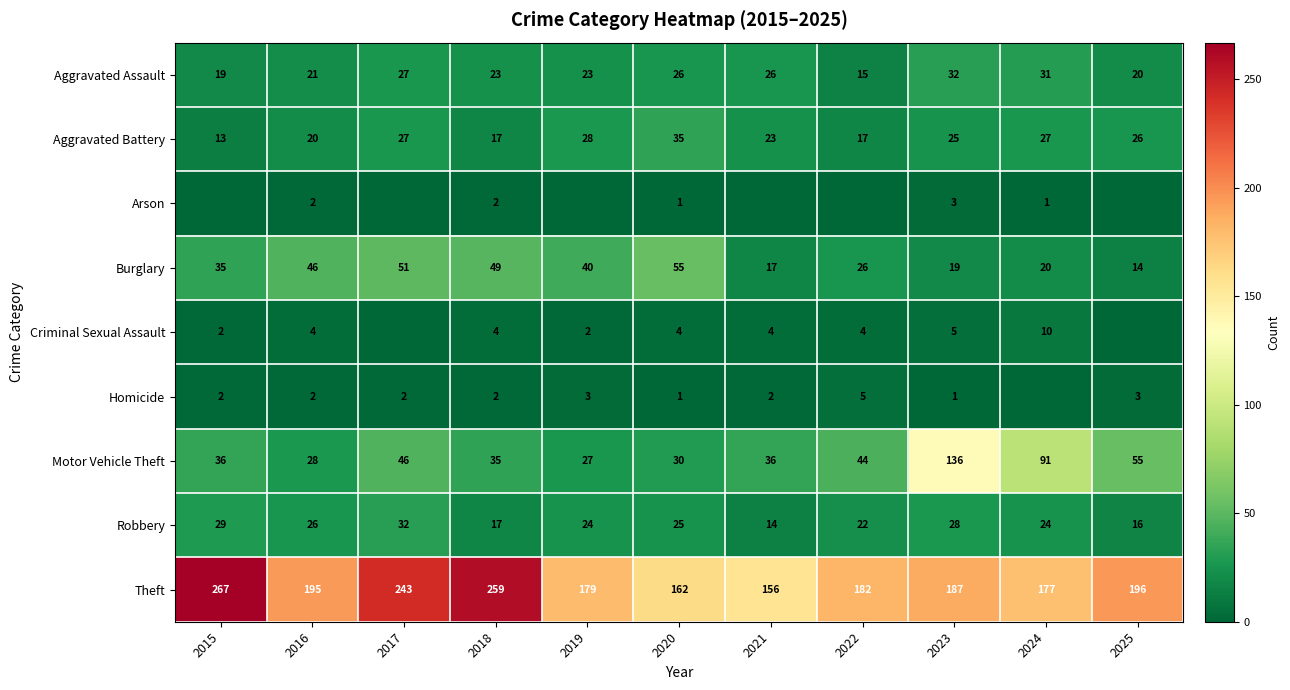

At which label does Robbery first exceed 24?

2015